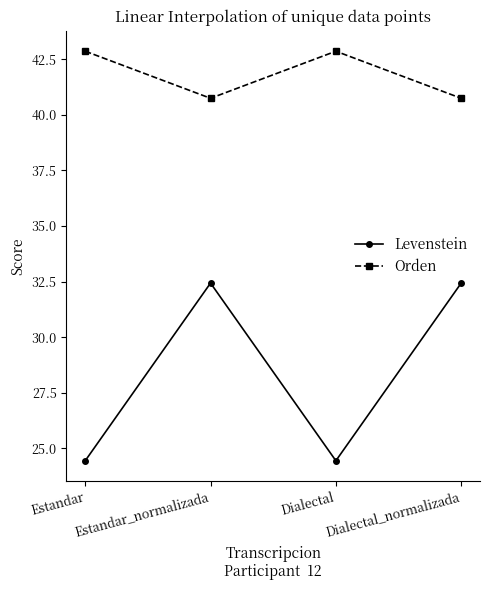

What is the lowest value of the Orden series?

40.7